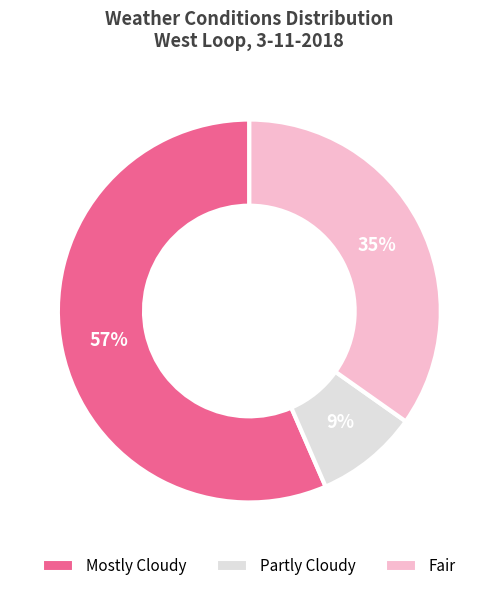

Which slice is the smallest?

Partly Cloudy